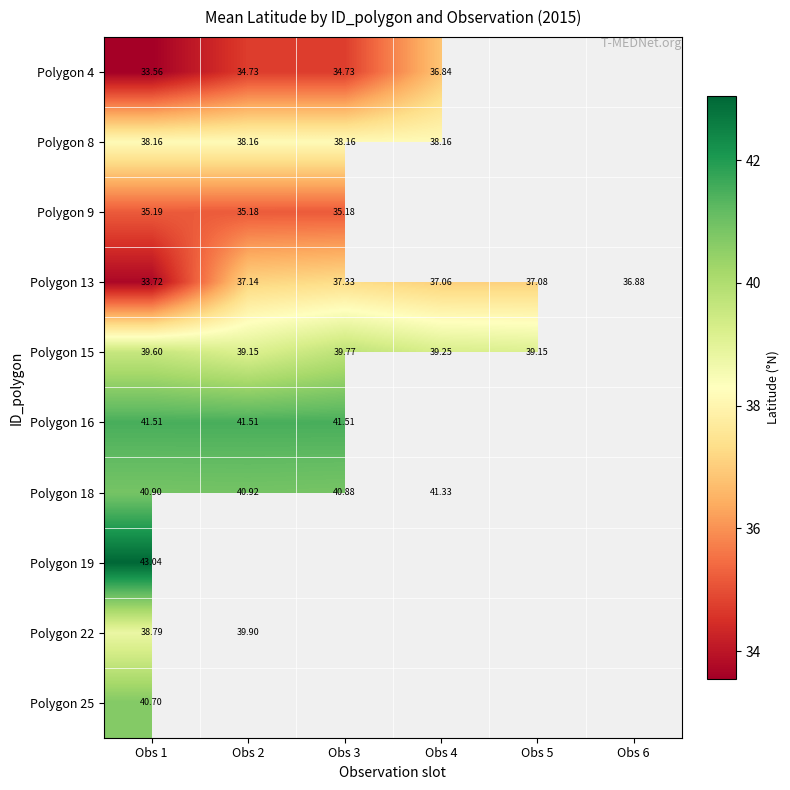

Is it true that Polygon 8 equals 38.2 at Obs 3?

True